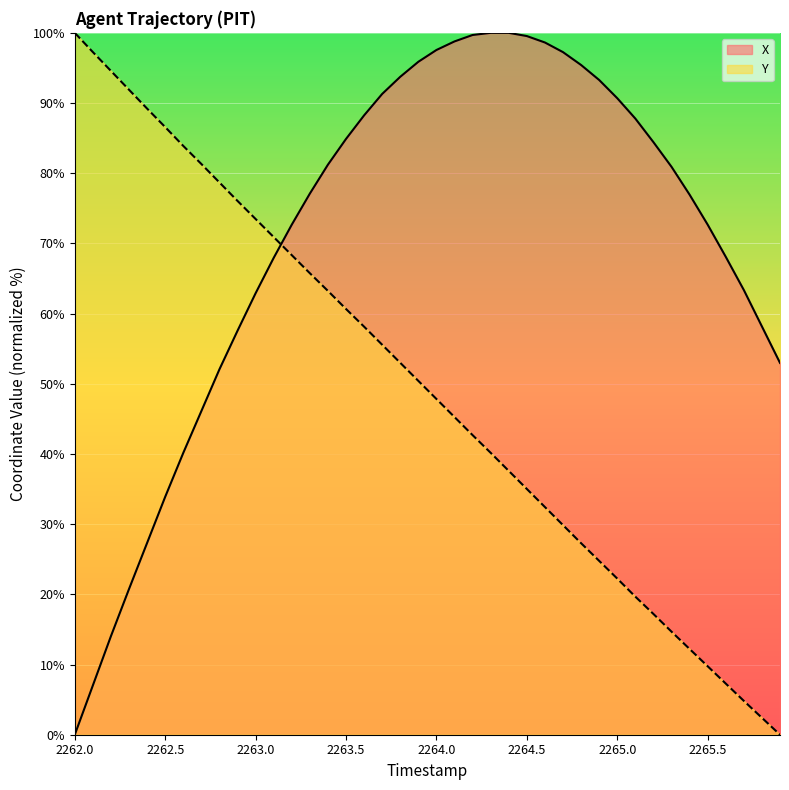

Does the chart display data point markers on the line(s)?

No